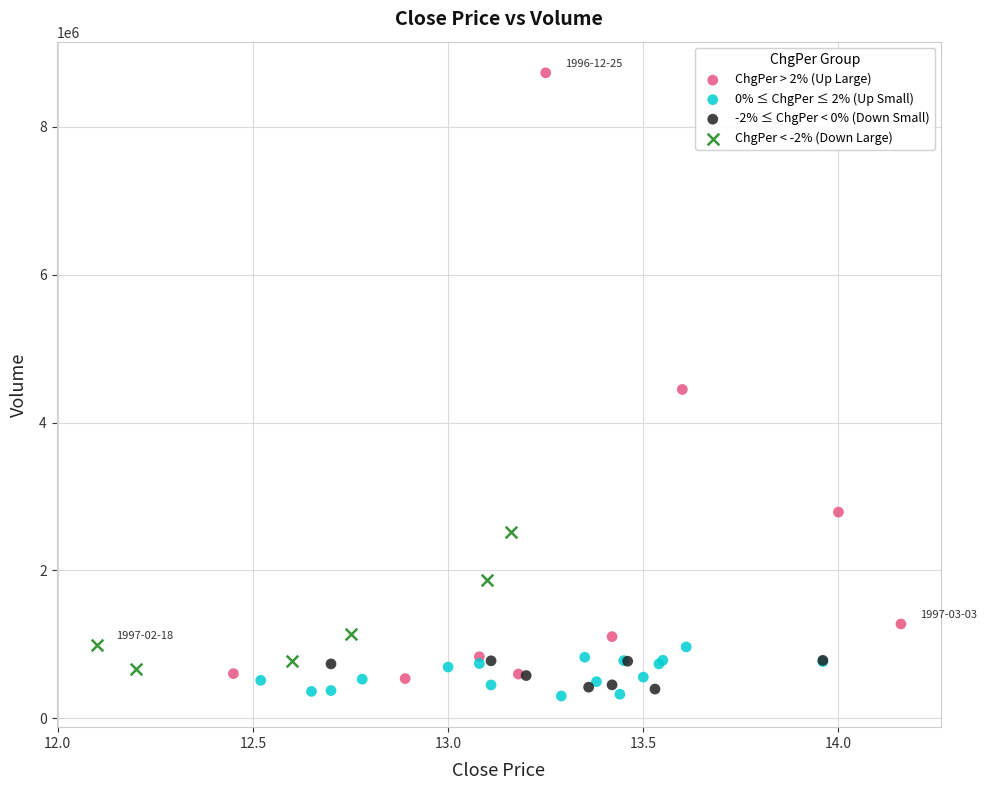

Which series has the widest spread of Y values?

ChgPer > 2% (Up Large)